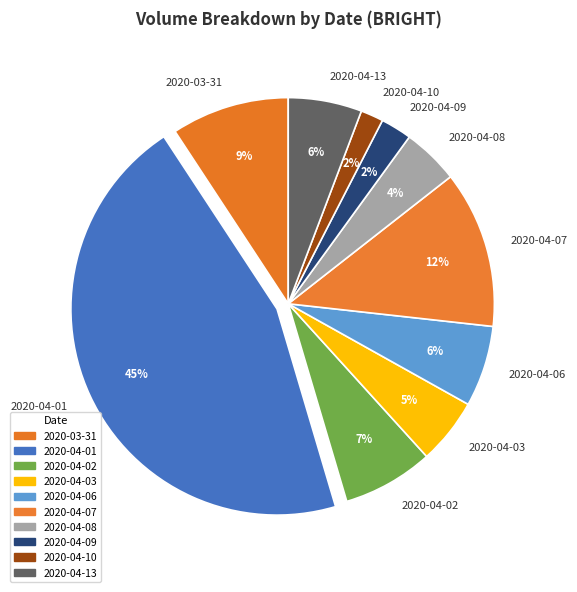

How many segments does this pie chart have?

10